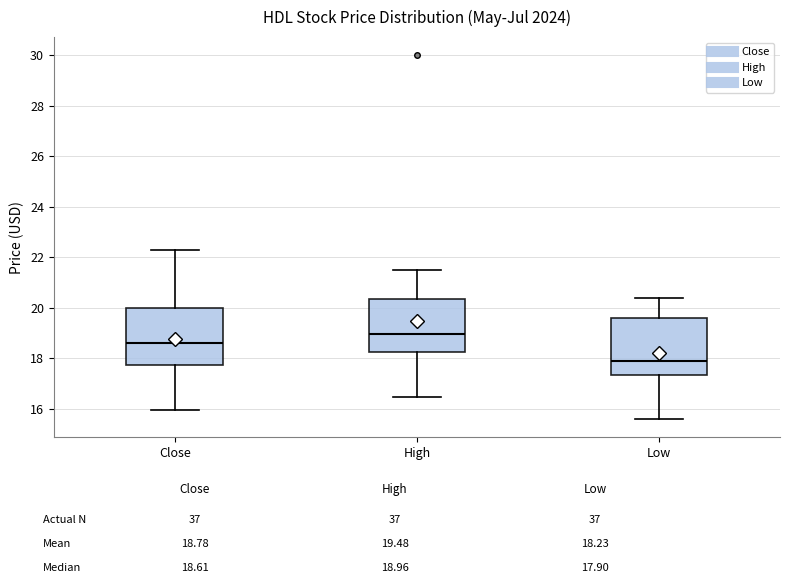

Reading left to right, transcribe this box plot: for each box, give where its median line is, the range the box spans, and where its two whiskers end, as read against the y-axis. The values are not printed on the chart, so give them approximately, as read against the axis.

Close: median 18.6, box 17.8 to 20.0, whiskers 16.0 to 22.2
High: median 19.0, box 18.2 to 20.4, whiskers 16.4 to 21.6
Low: median 17.8, box 17.4 to 19.6, whiskers 15.6 to 20.4